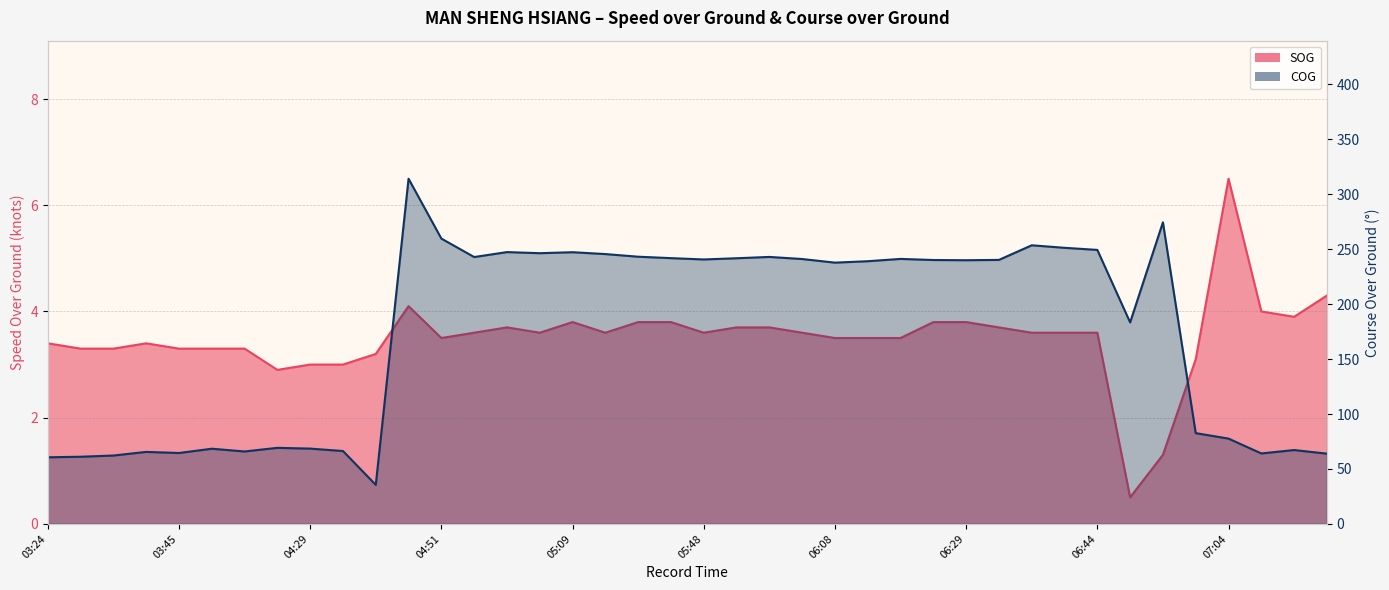

Reading left to right, what are all the values shown in this chart?

SOG: 03:24=3.4	03:31=3.3	03:35=3.3	03:41=3.4	03:45=3.3	03:54=3.3	03:58=3.3	04:15=2.9	04:29=3.0	04:39=3.0	04:41=3.2	04:46=4.1	04:51=3.5	04:53=3.6	05:02=3.7	05:04=3.6	05:09=3.8	05:20=3.6	05:40=3.8	05:44=3.8	05:48=3.6	05:56=3.7	06:00=3.7	06:02=3.6	06:08=3.5	06:13=3.5	06:17=3.5	06:23=3.8	06:29=3.8	06:32=3.7	06:36=3.6	06:40=3.6	06:44=3.6	06:47=0.5	06:53=1.3	07:02=3.1	07:04=6.5	14:35=4.0	14:39=3.9	14:42=4.3
COG: 03:24=60.6	03:31=61.1	03:35=62.2	03:41=65.5	03:45=64.5	03:54=68.4	03:58=65.9	04:15=69.2	04:29=68.5	04:39=66.3	04:41=35.5	04:46=314.2	04:51=259.7	04:53=242.9	05:02=247.4	05:04=246.4	05:09=247.3	05:20=245.6	05:40=243.2	05:44=241.9	05:48=240.7	05:56=241.8	06:00=243.0	06:02=241.1	06:08=237.8	06:13=239.1	06:17=241.2	06:23=240.2	06:29=240.0	06:32=240.3	06:36=253.6	06:40=251.3	06:44=249.4	06:47=183.4	06:53=274.5	07:02=82.6	07:04=77.6	14:35=64.1	14:39=67.2	14:42=63.9